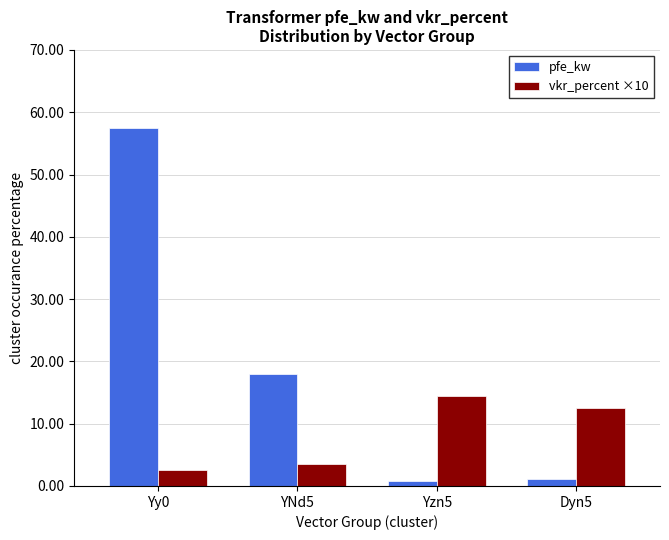

Which label corresponds to the largest value in the chart?

Yy0